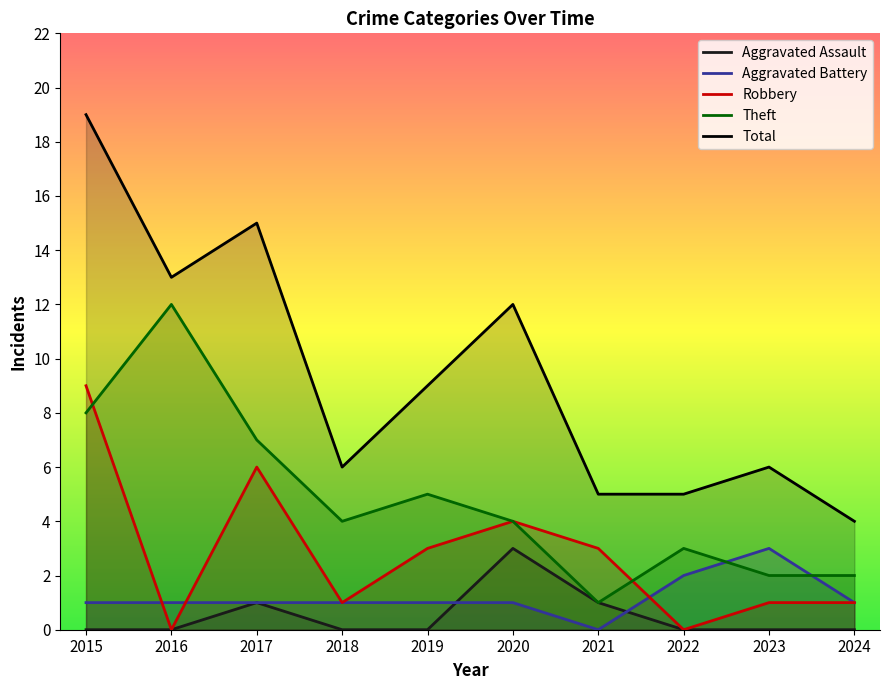

Which has a higher value, 2016 or 2024?

2016